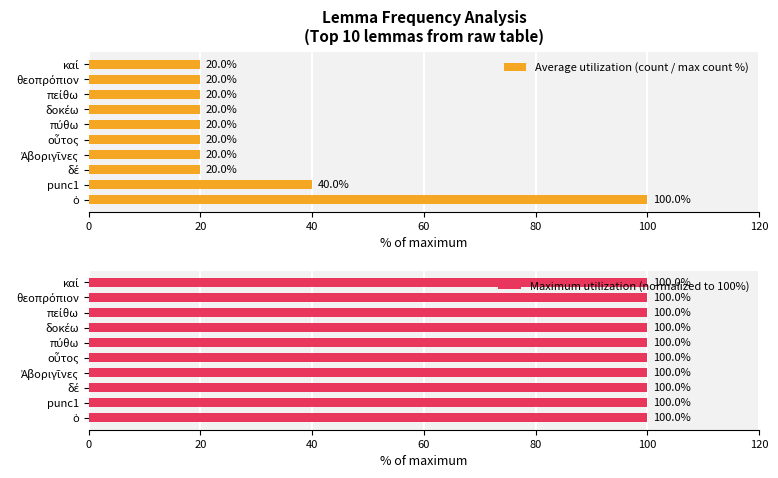

At which label is Average utilization (count / max count %) closest to 60?

punc1